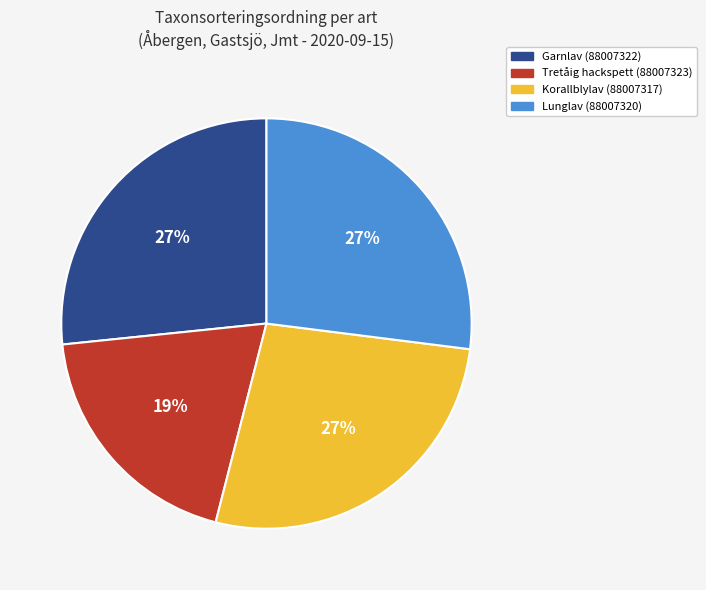

What percentage is the Korallblylav (88007317) slice, to the nearest percent?

27%